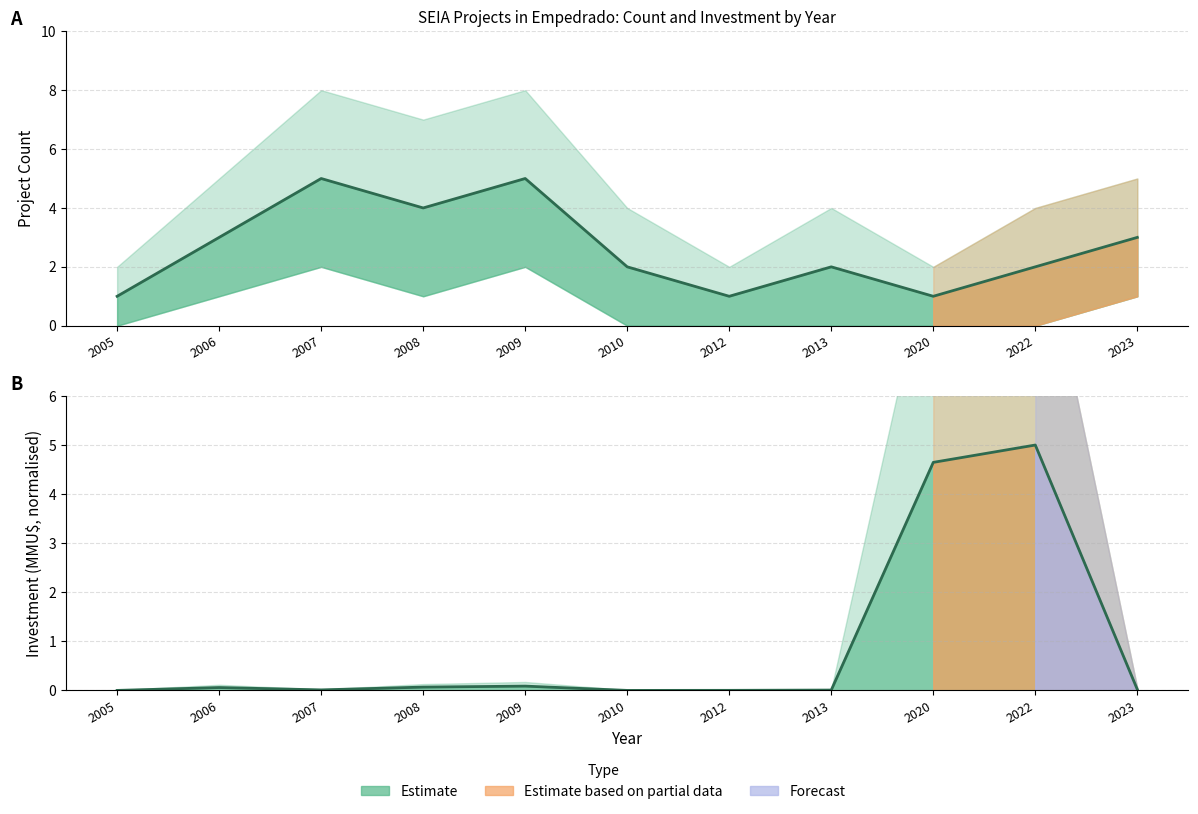

Rank the series by their average value, from highest to lowest.

Project Count, Investment (MMU$)